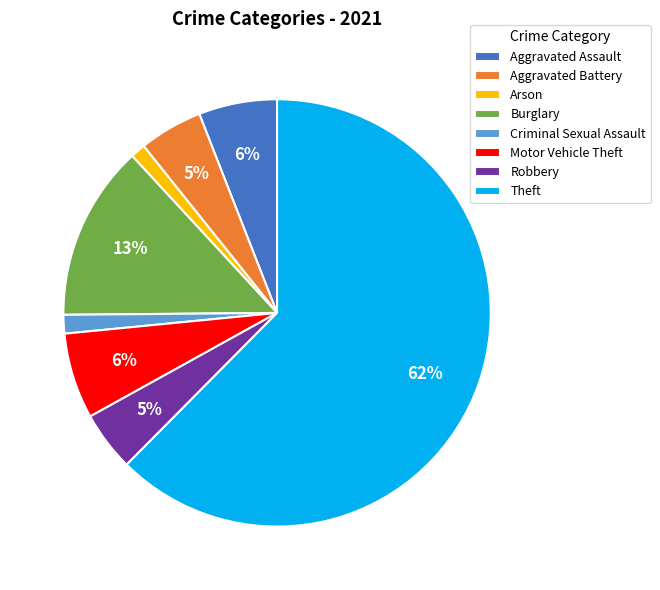

Does Aggravated Battery represent more than half of the total?

No